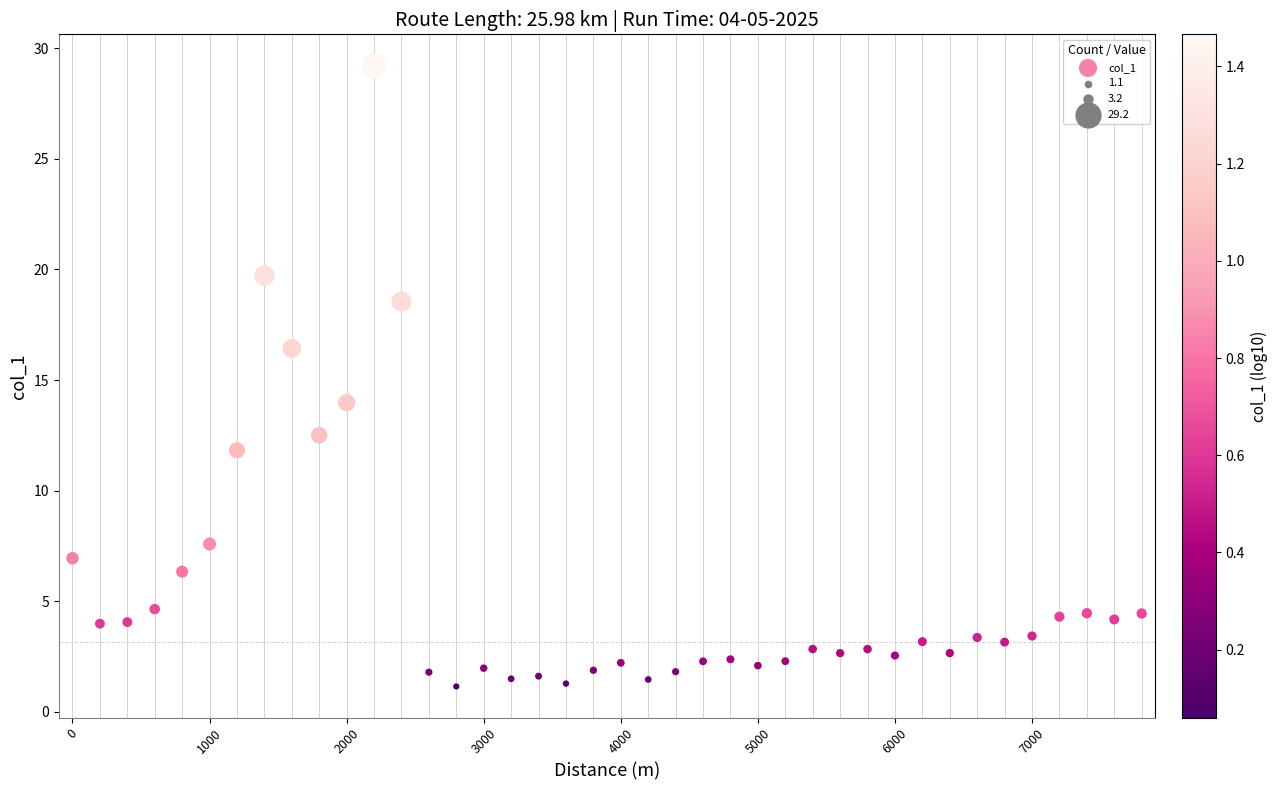

What is the range of Y values (max minus min)?

28.1